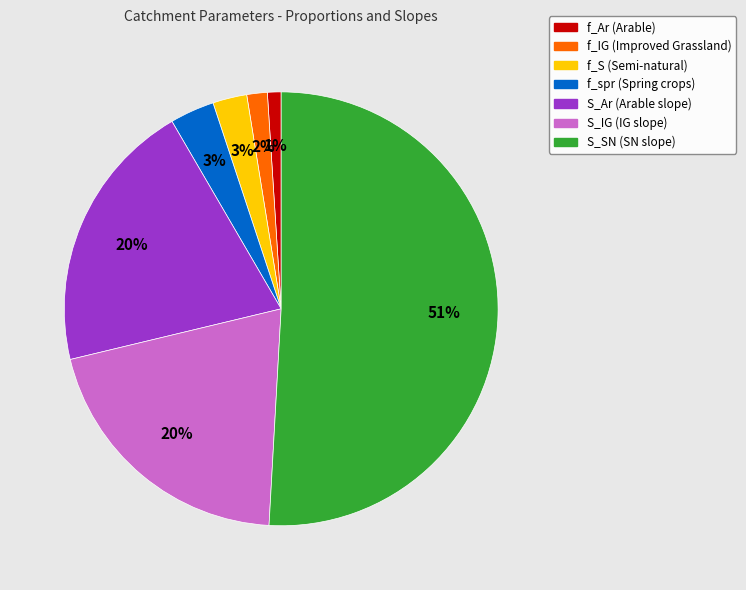

Which slice is the smallest?

f_Ar (Arable)